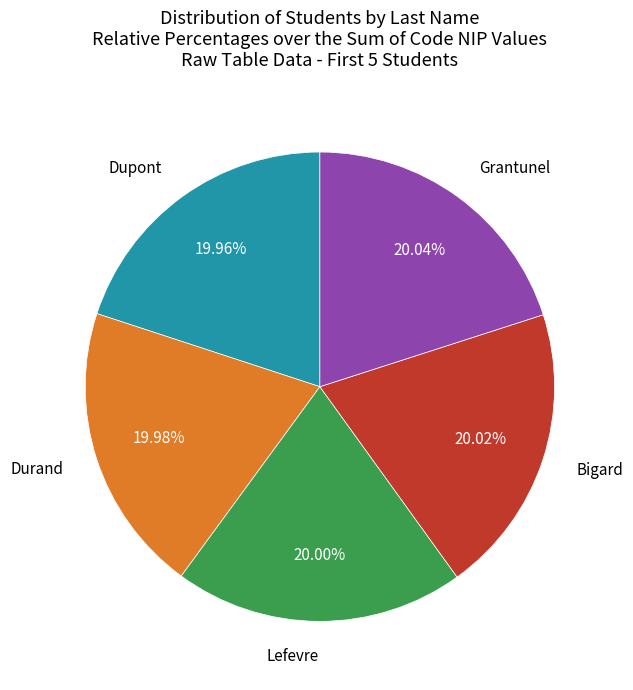

Is there any slice that represents more than half of the pie?

No